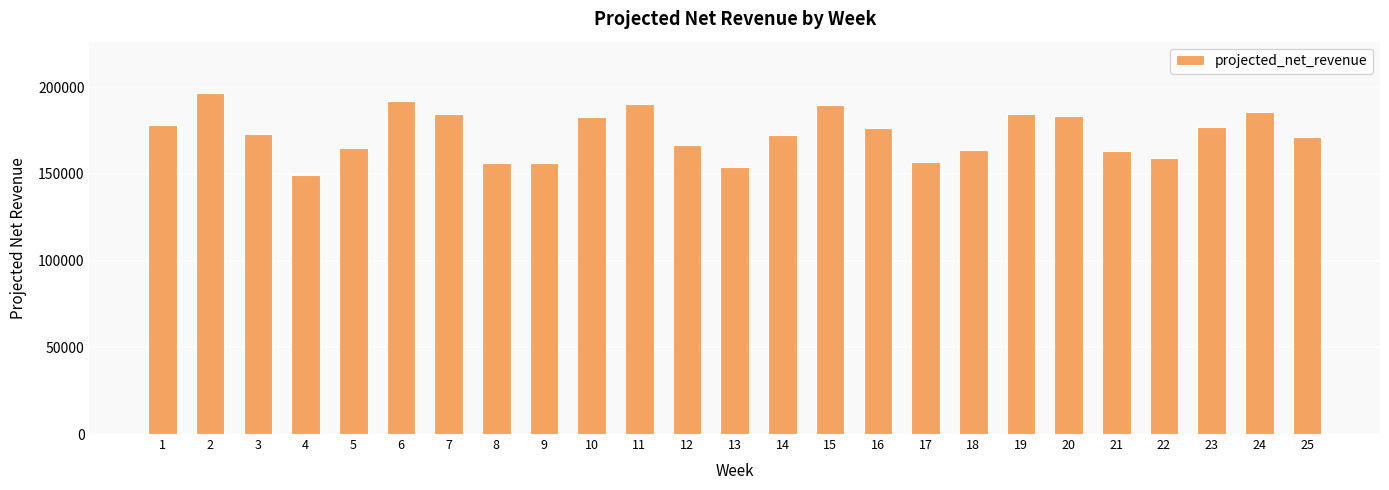

The value at 17 is 265246.6. True or false?

False